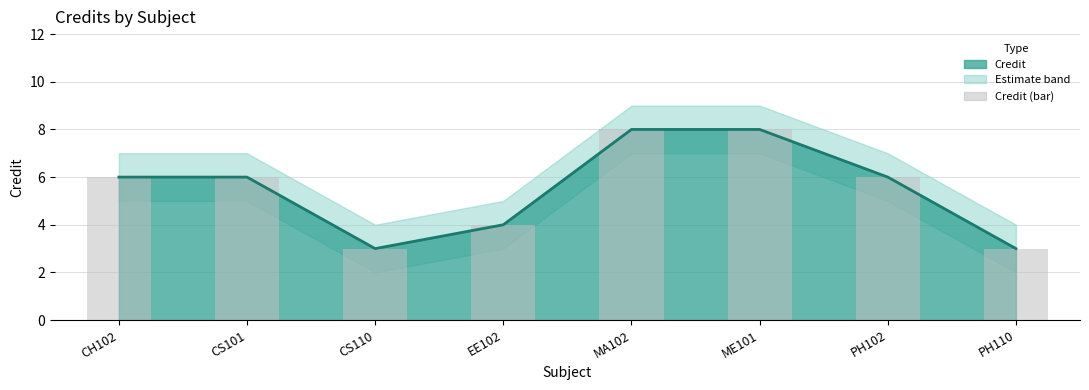

What is the difference between the maximum and minimum values?

5